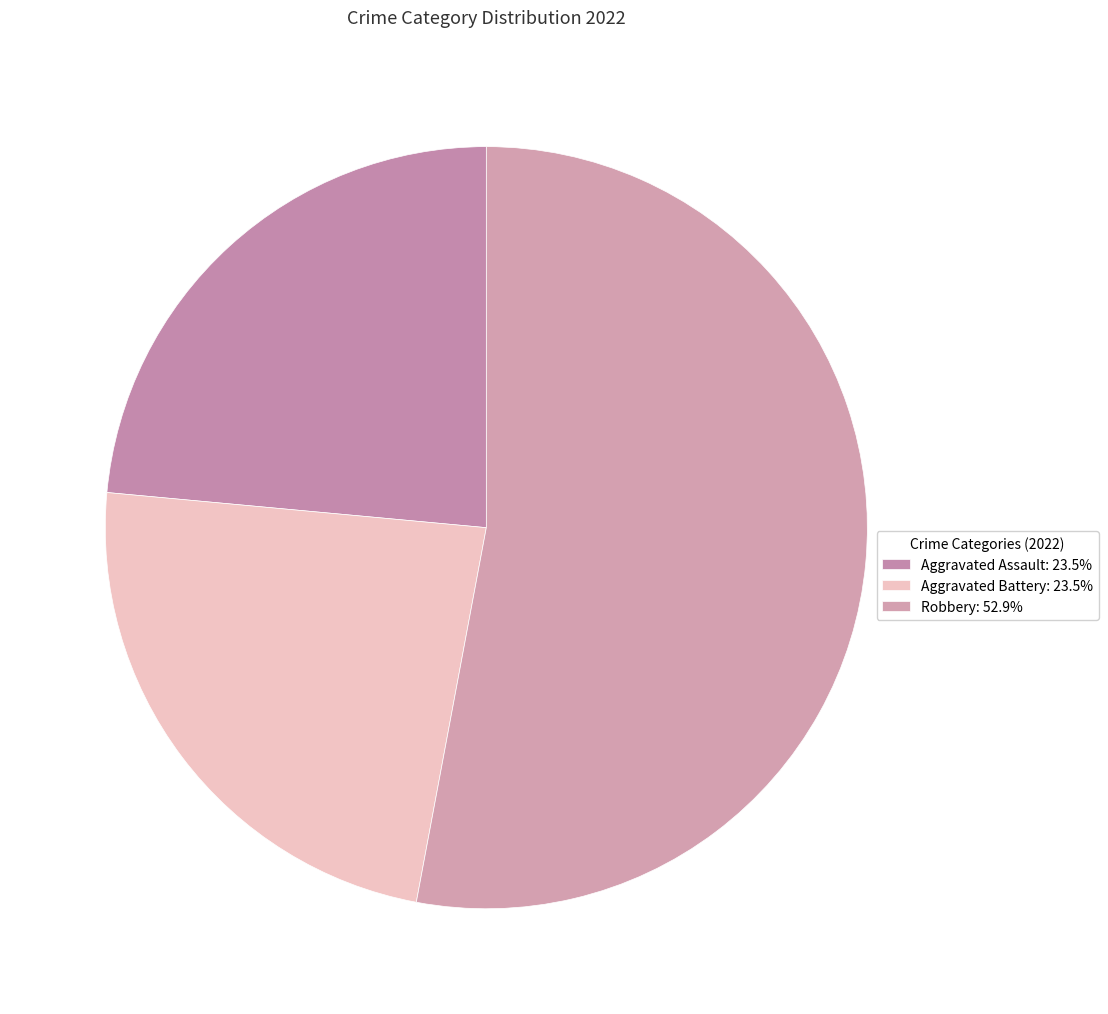

Is there any slice that represents more than half of the pie?

Yes